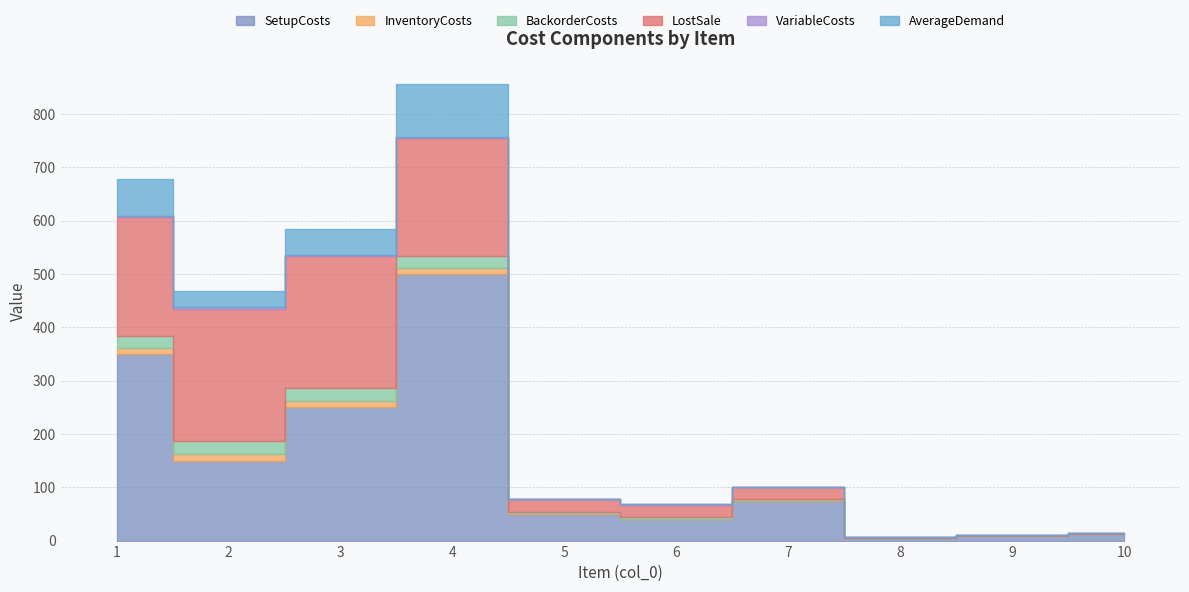

True or false: VariableCosts has a value of 2.3 at 3.

True